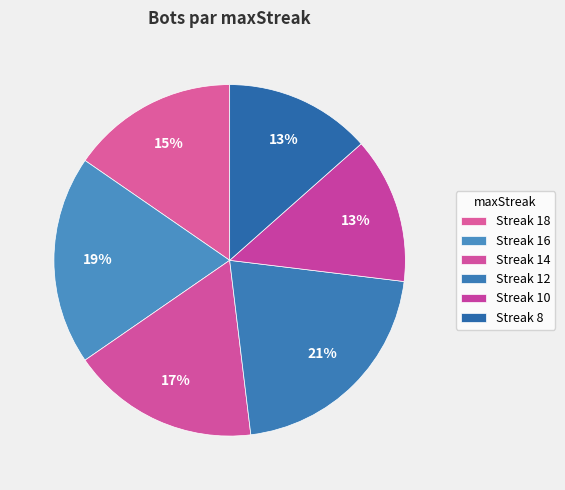

How many segments does this pie chart have?

6